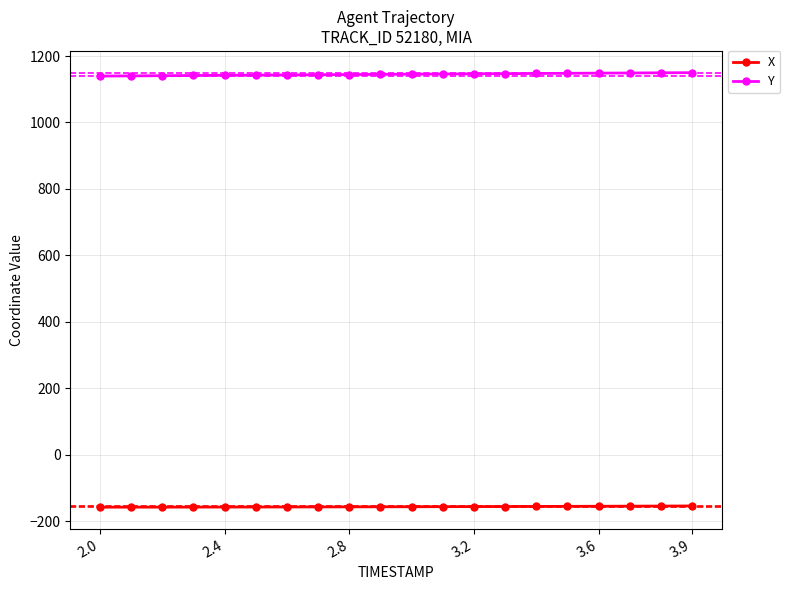

What is the value of the X point at the 12th from the left?

-156.7